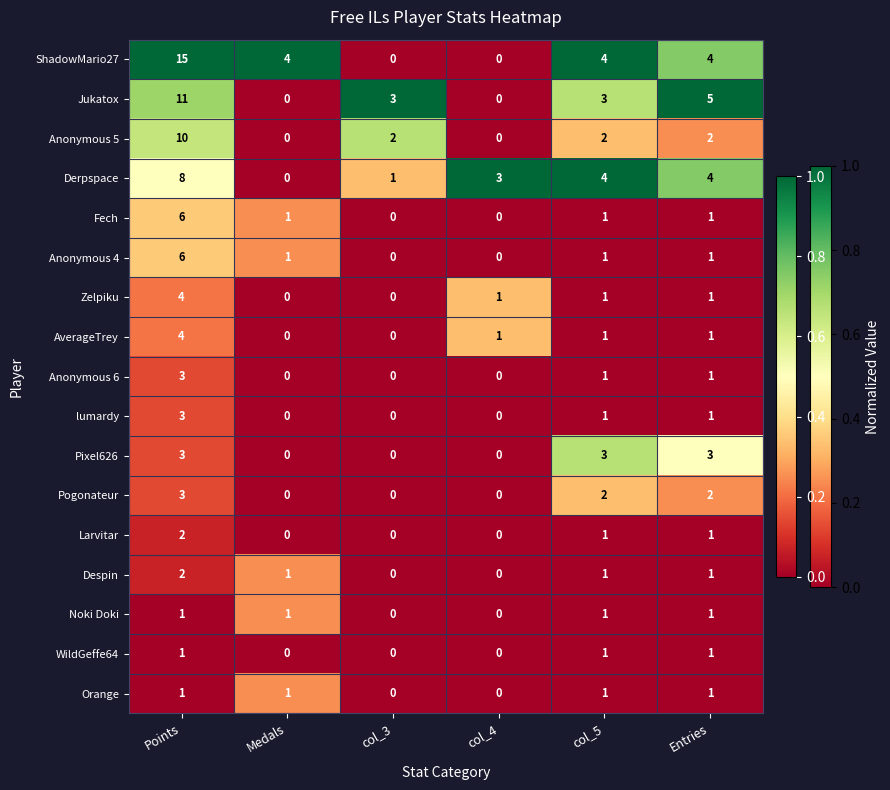

Where does the lumardy series first go above 1?

Points